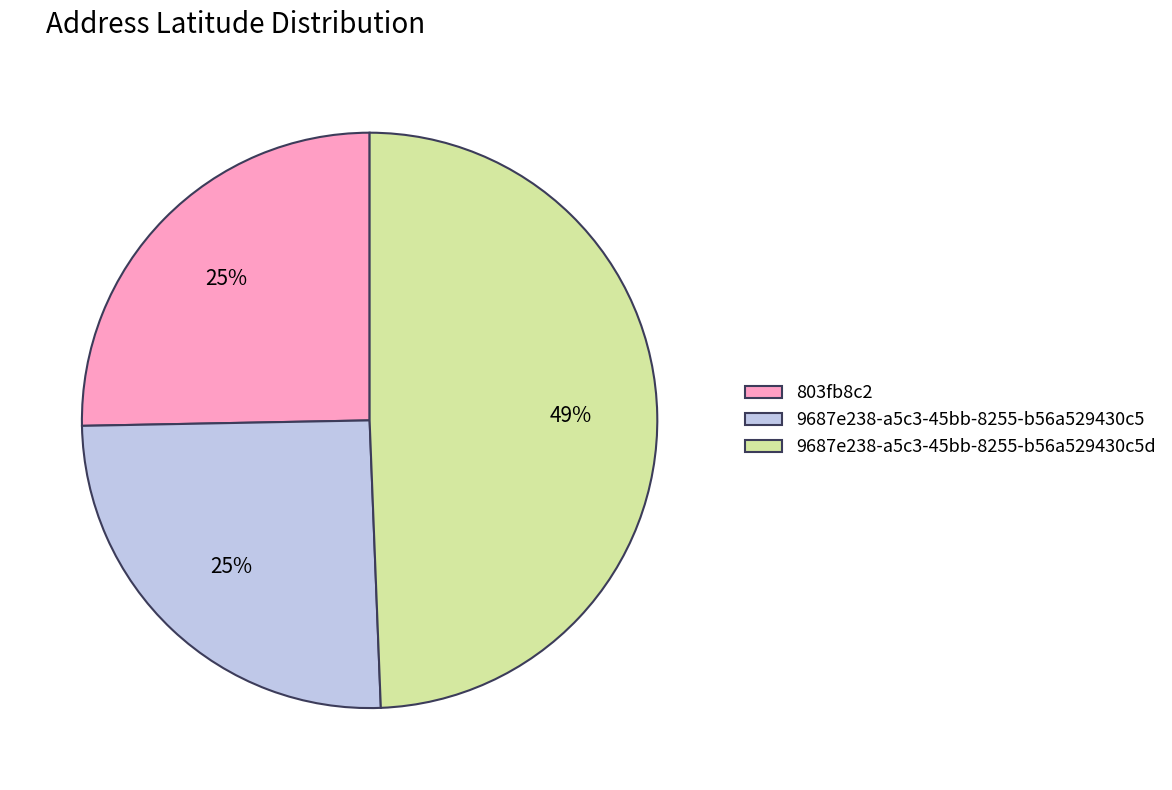

Does 9687e238-a5c3-45bb-8255-b56a529430c5 represent more than half of the total?

No